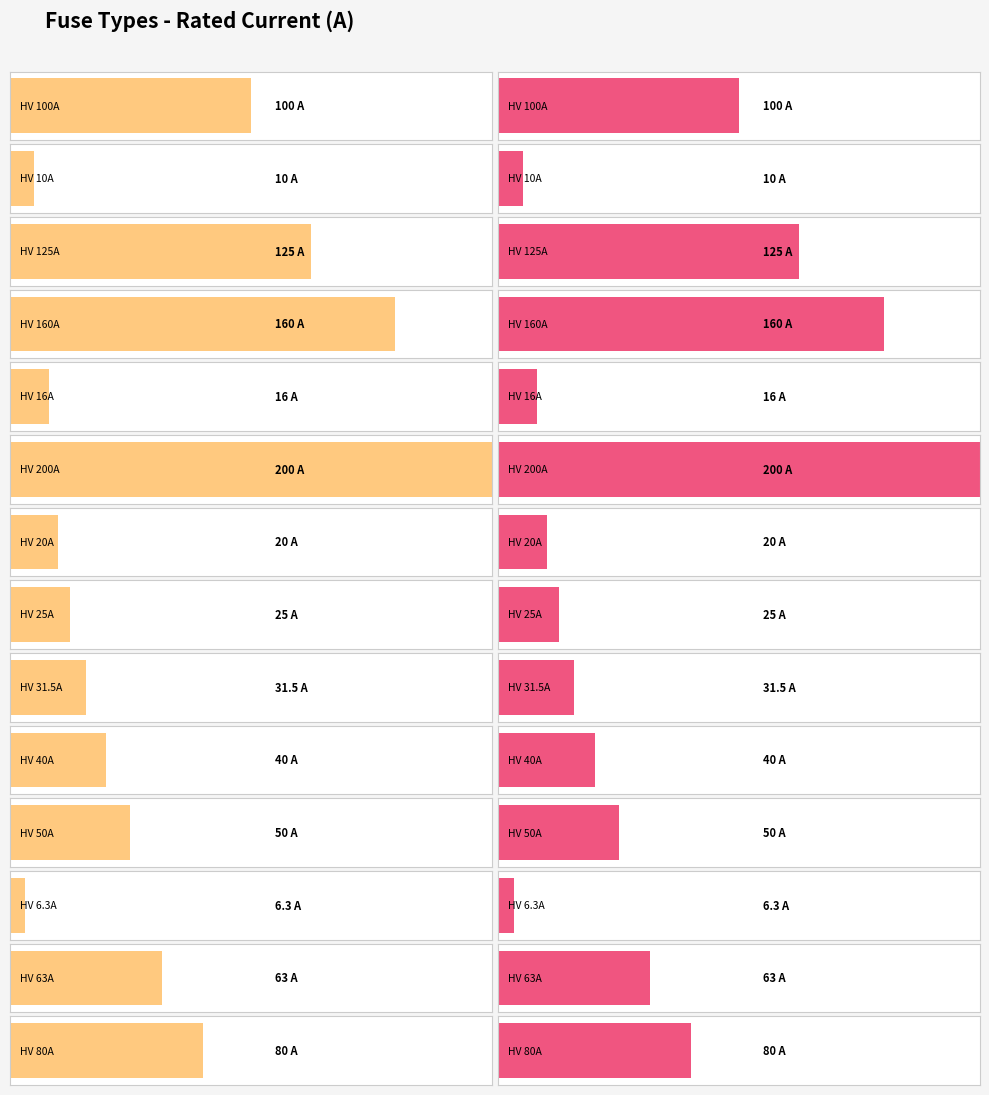

Are the bars horizontal?

Yes